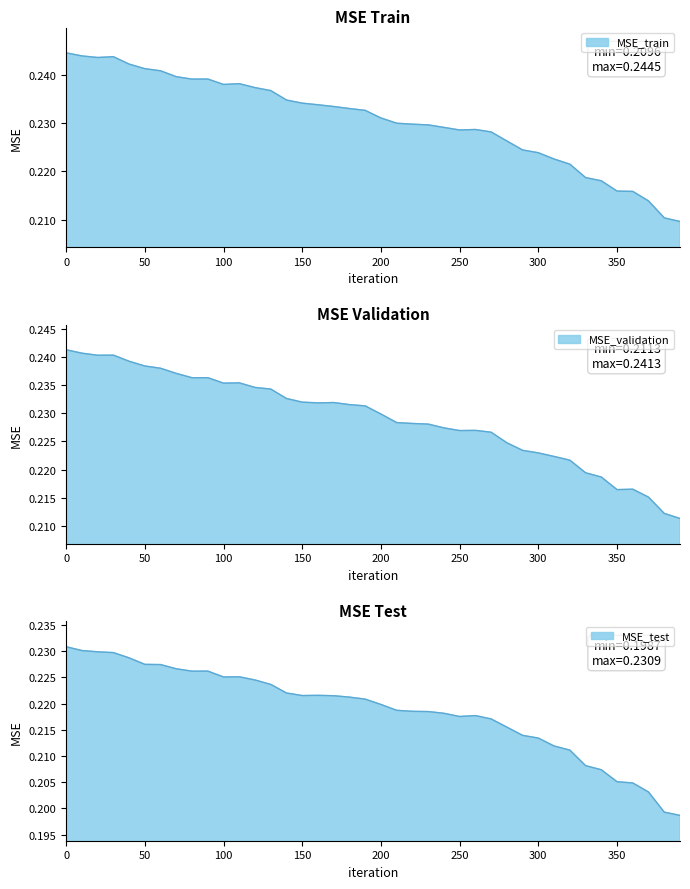

The value of MSE_train at 390 is 0.2. True or false?

True